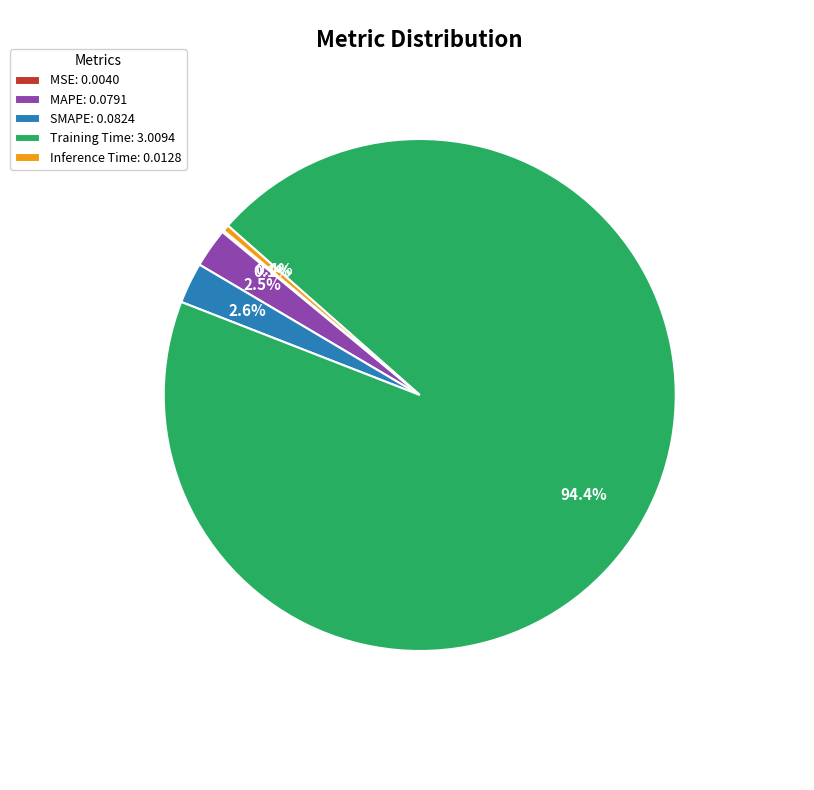

Do SMAPE and Training Time together represent more than half of the pie?

Yes